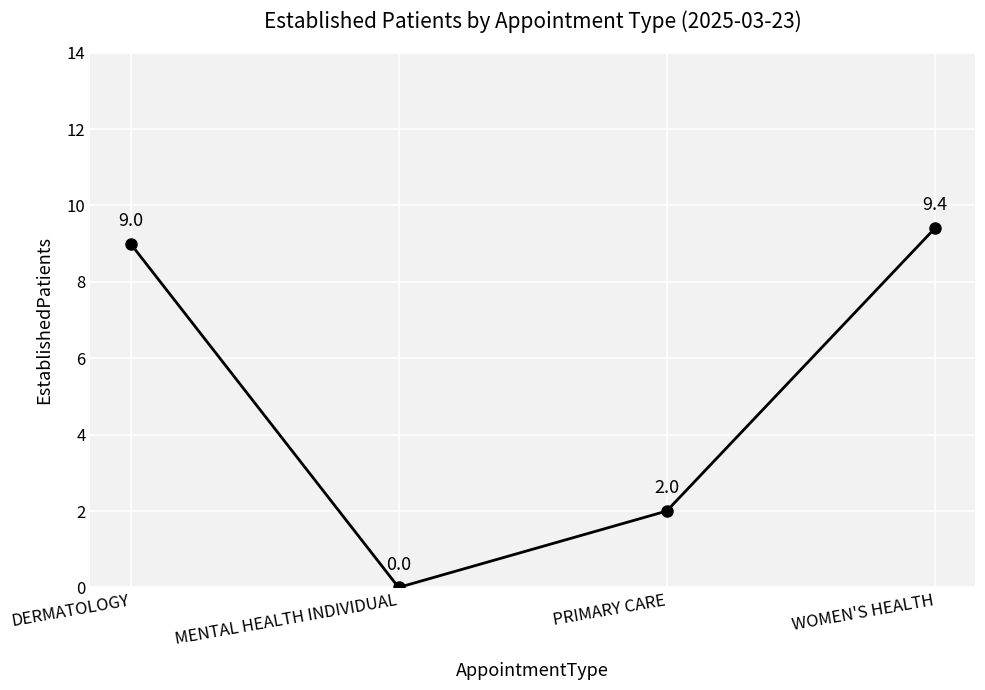

What is the change in value from DERMATOLOGY to PRIMARY CARE?

-7.0